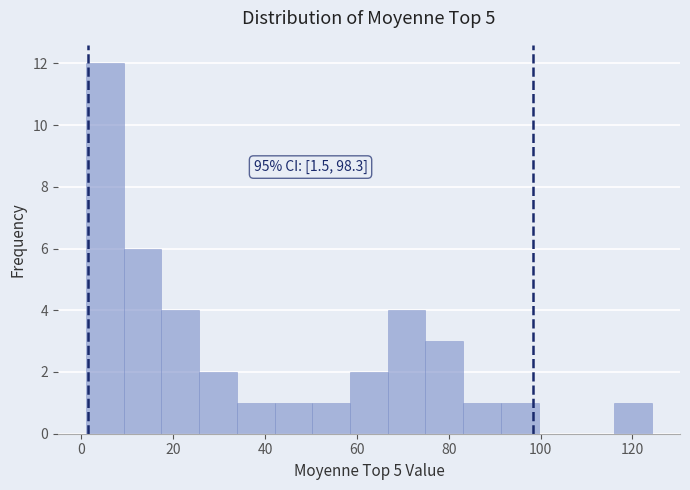

Over which range of the x-axis is the bar tallest?

2 to 10